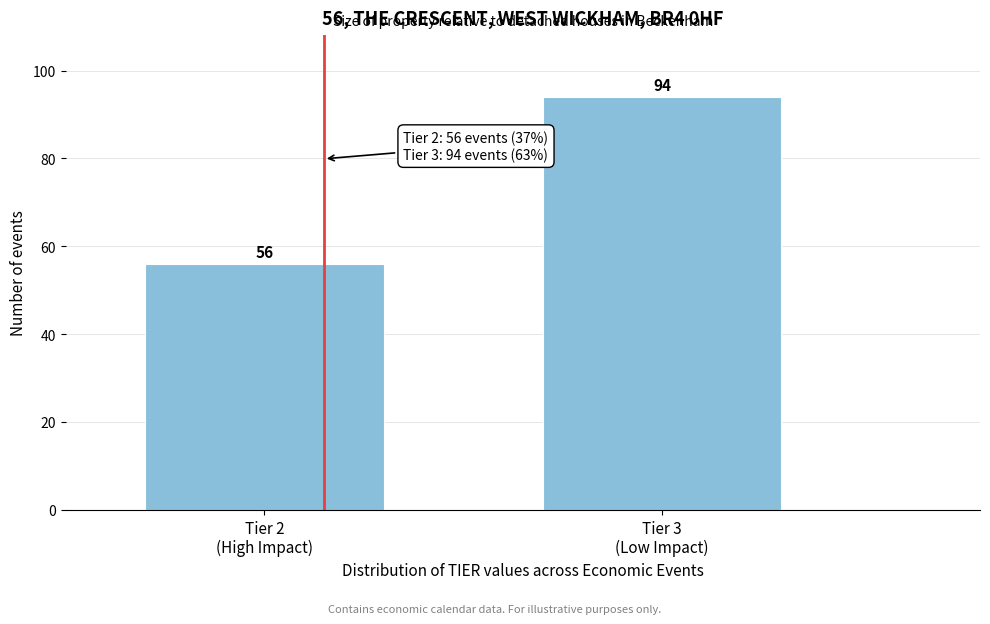

Reading left to right, extract all data points from this chart.

56	94